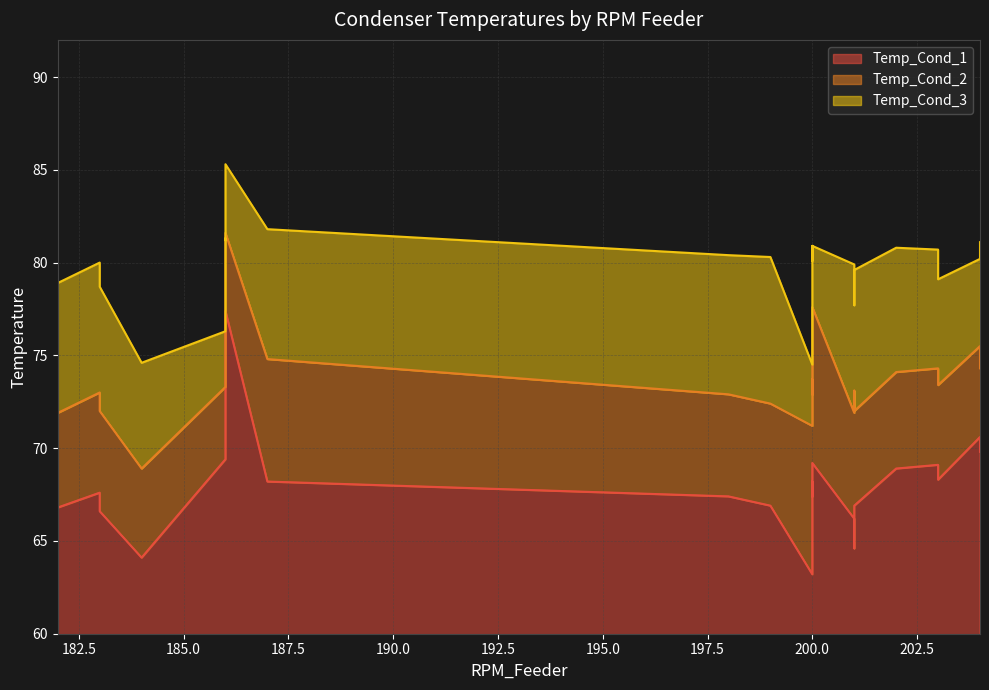

Count the number of categories in the chart.

26